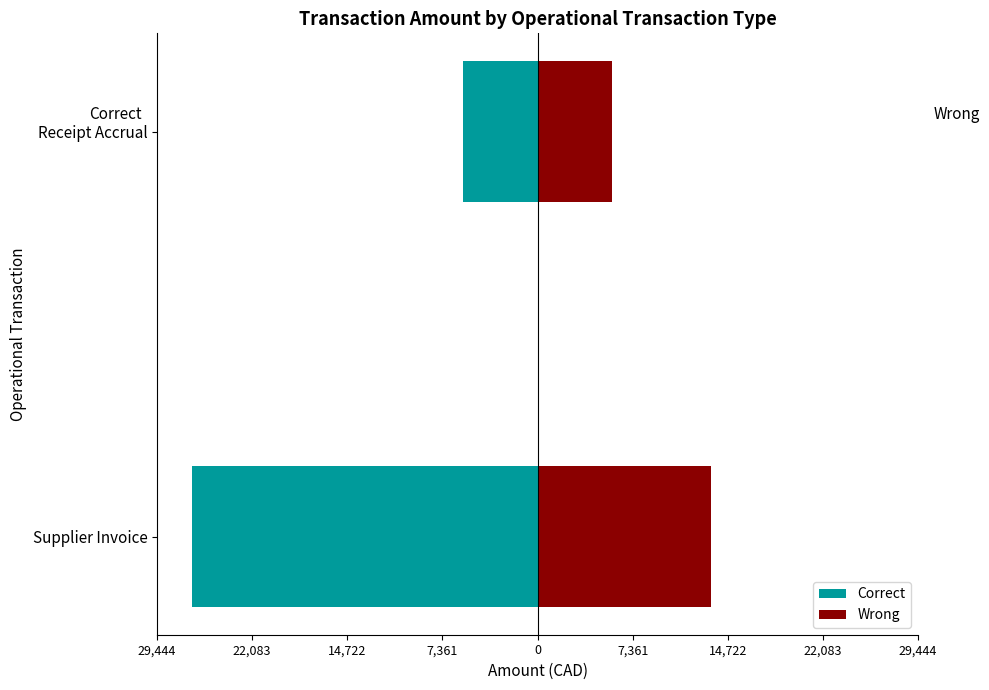

What are all the series names shown in the legend?

Correct, Wrong